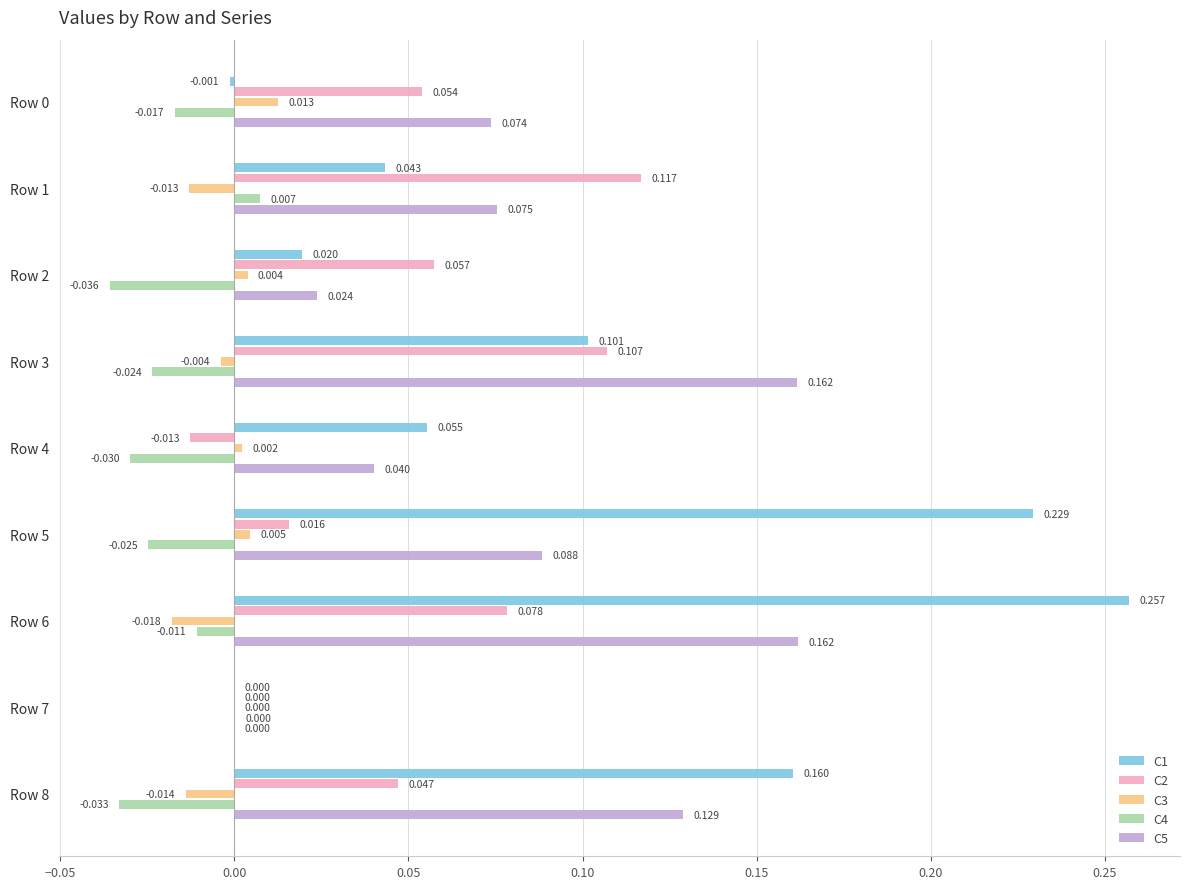

Reading right to left, transcribe all the data shown in this chart.

C1: 0.2	0.0	0.3	0.2	0.1	0.1	0.0	0.0	-0.0
C2: 0.0	0.0	0.1	0.0	-0.0	0.1	0.1	0.1	0.1
C3: -0.0	0.0	-0.0	0.0	0.0	-0.0	0.0	-0.0	0.0
C4: -0.0	0.0	-0.0	-0.0	-0.0	-0.0	-0.0	0.0	-0.0
C5: 0.1	0.0	0.2	0.1	0.0	0.2	0.0	0.1	0.1